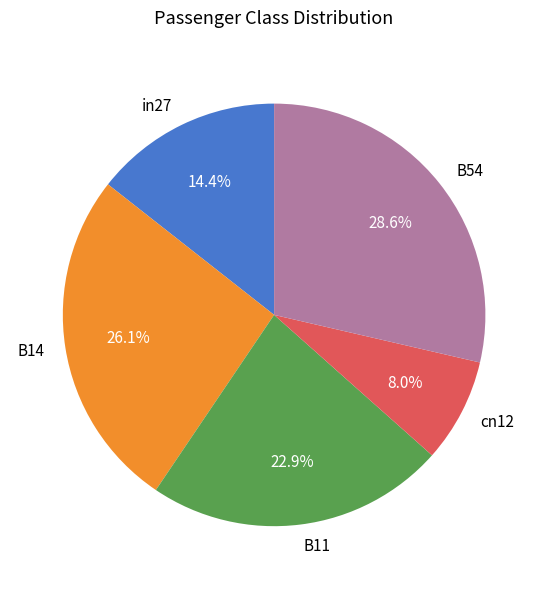

Is it true that B54 is 29% of the pie?

True